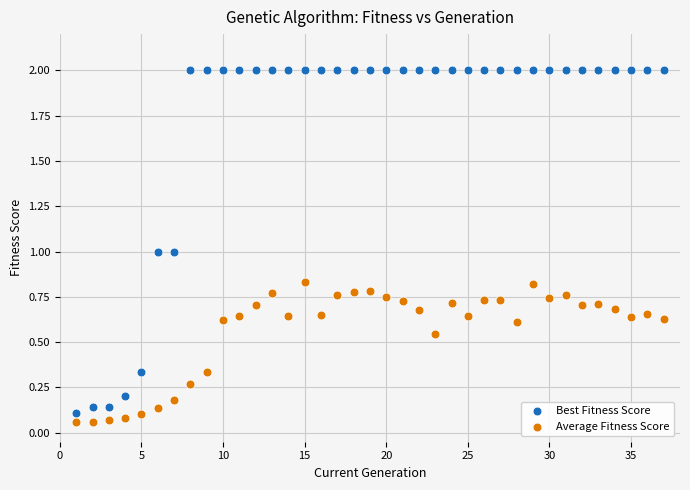

Which series has the widest spread of Y values?

Best Fitness Score